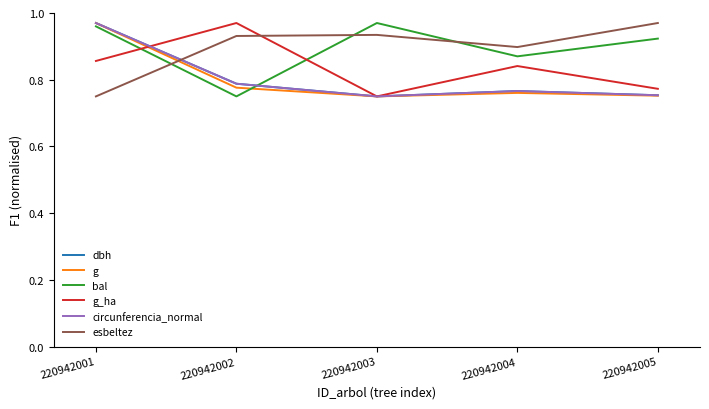

What are all the series names shown in the legend?

dbh, g, bal, g_ha, circunferencia_normal, esbeltez